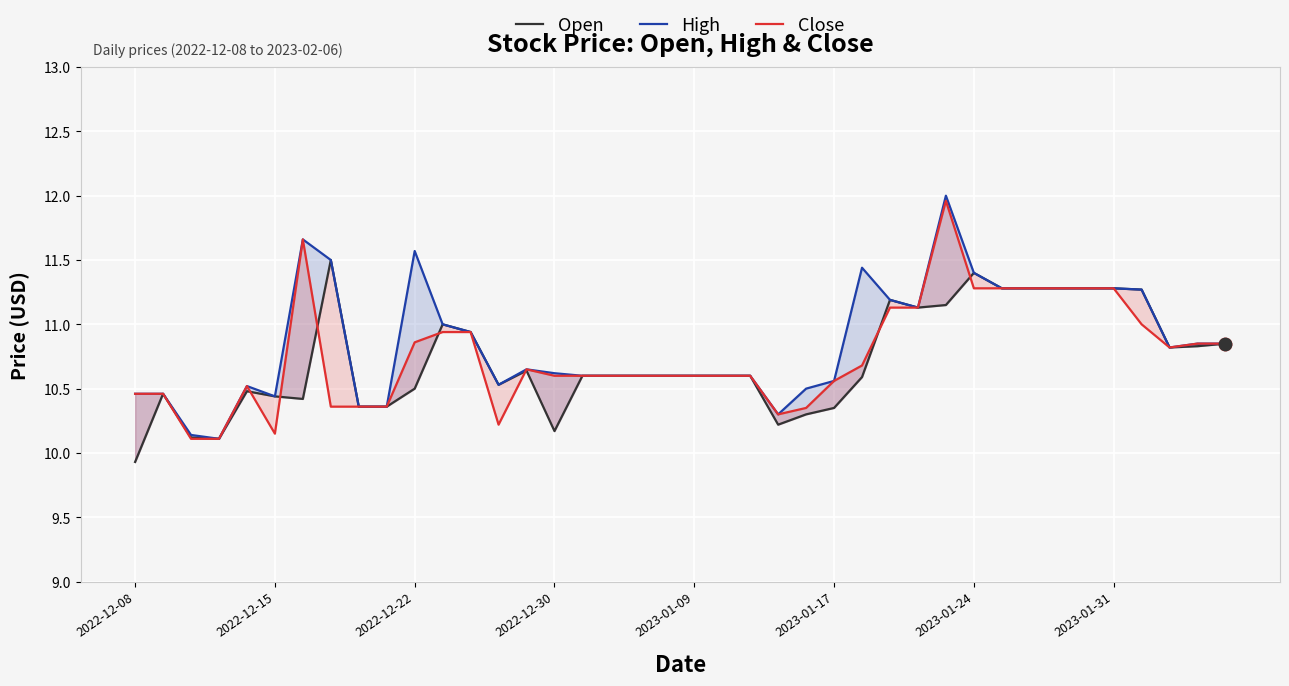

At how many categories does at least one series exceed 10?

40